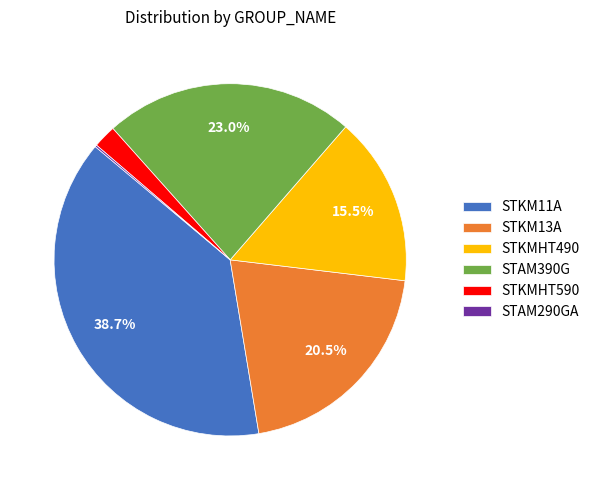

What is the total percentage of STAM390G and STKM11A?

61.7%